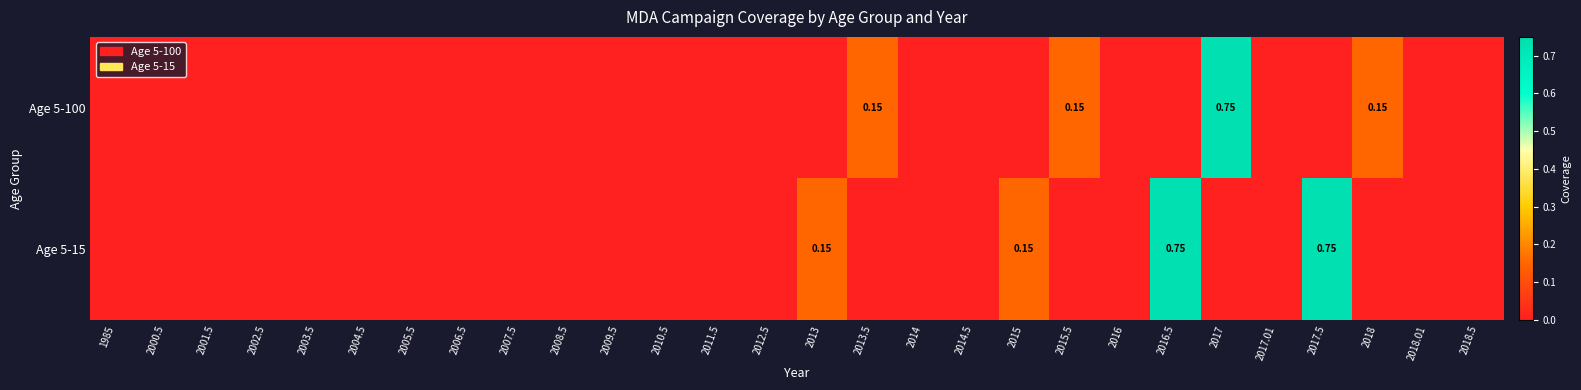

Which series has the largest range (max minus min)?

Age 5-100